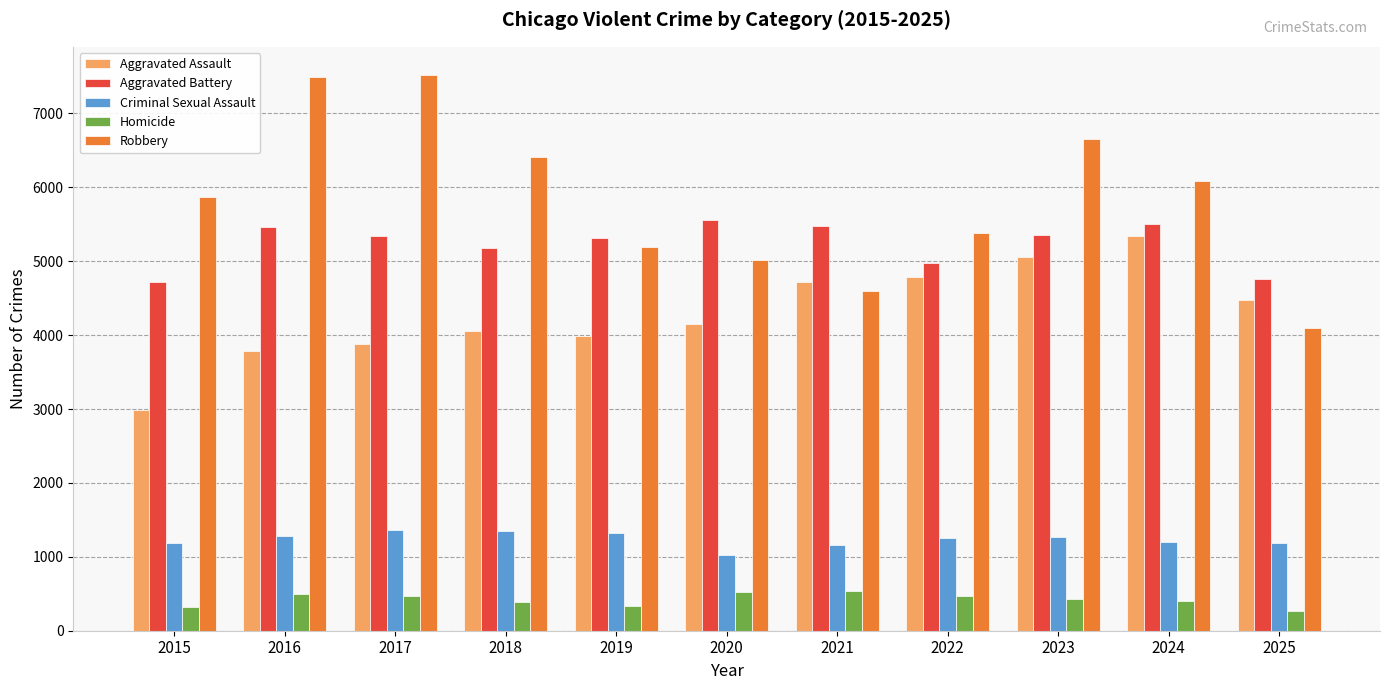

What is the spread (max minus min) of values at 2017?

7056